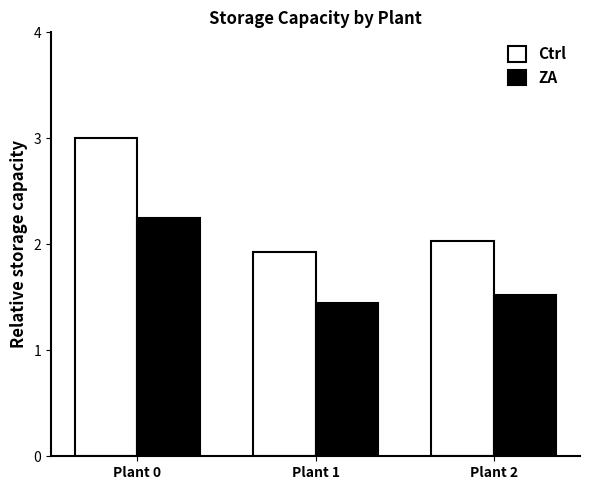

List the series in order of their peak value, lowest first.

ZA, Ctrl